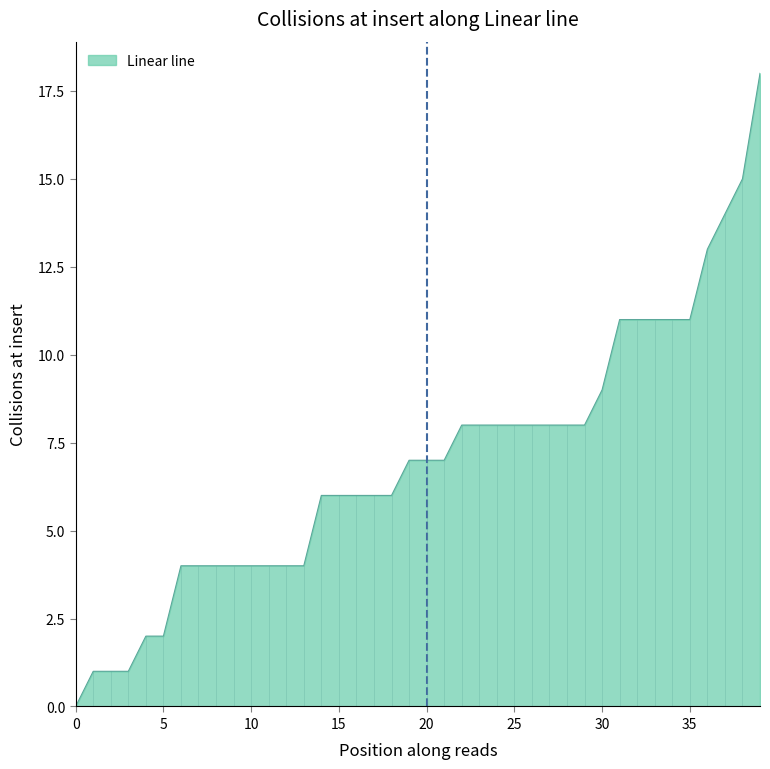

At which category does the chart reach its peak across all series?

39